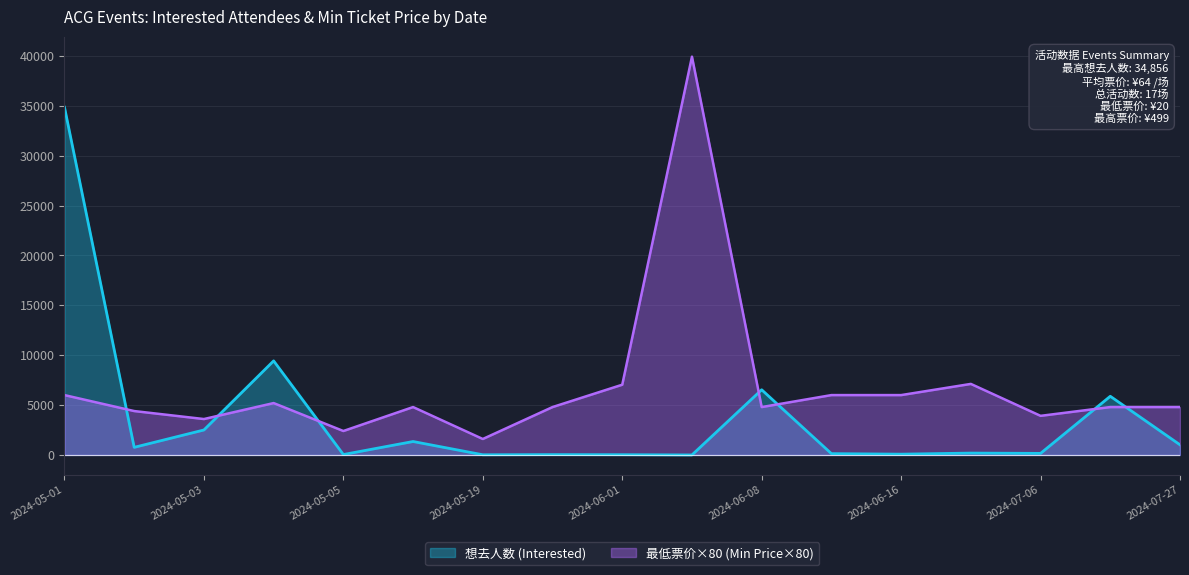

Is the value of 想去人数 (Interested) at 2024-07-27 greater than the value of 最低票价 (Min Price) at 2024-05-18?

No